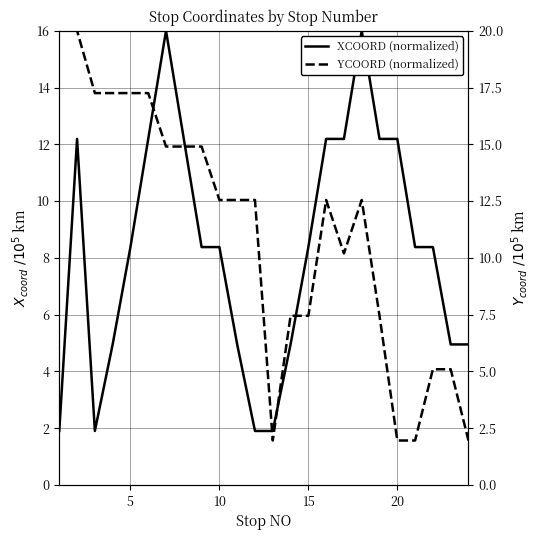

How many series are shown in this chart?

2